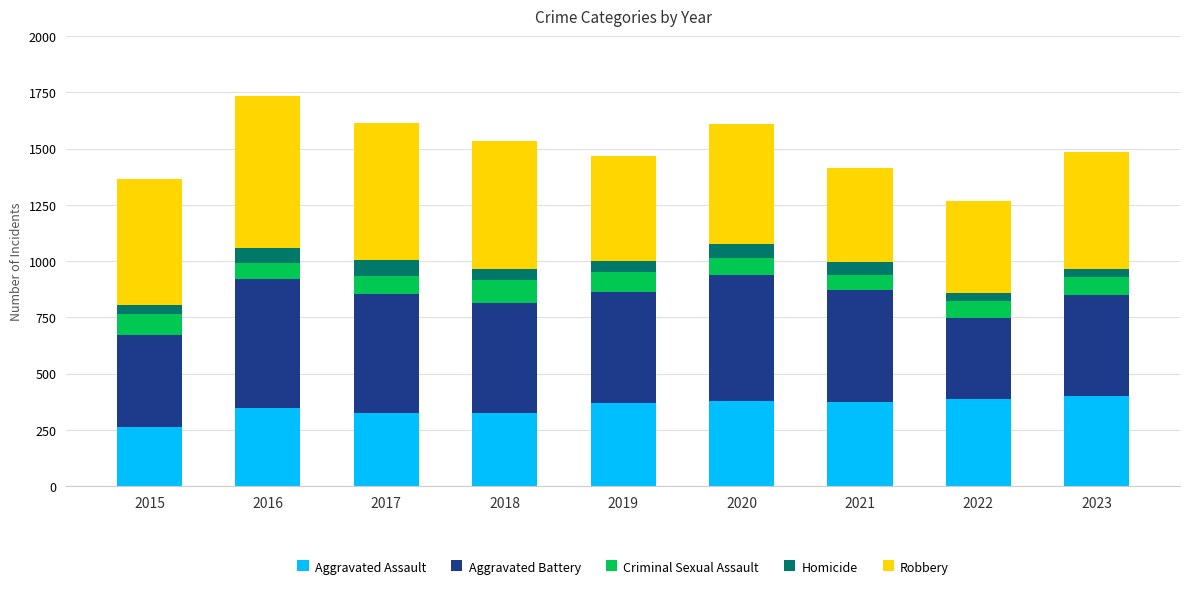

How many distinct data groups are displayed?

5